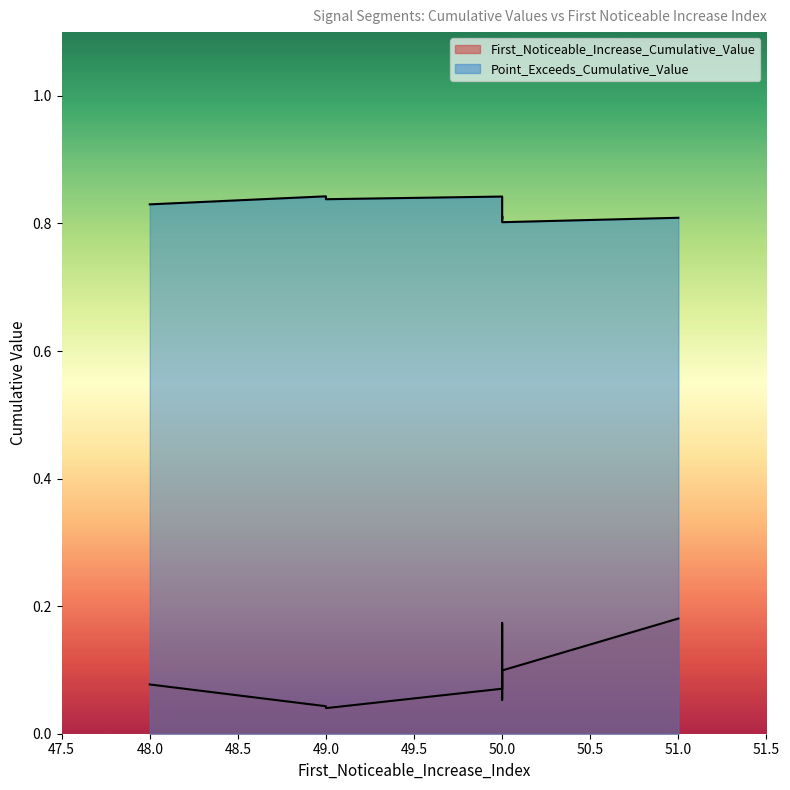

Is it true that Point_Exceeds_Cumulative_Value equals 0.8 at 49?

True